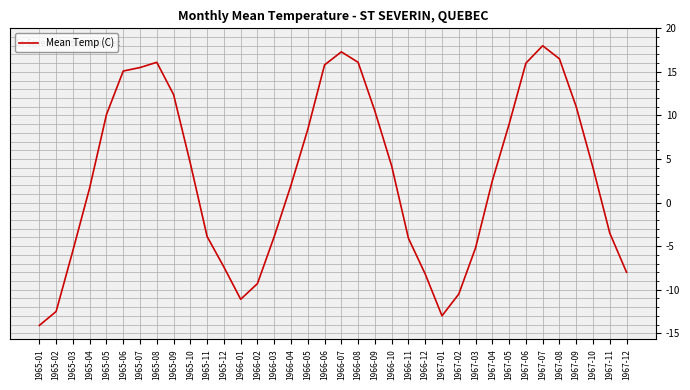

Where does the data first go above 4?

1965-05